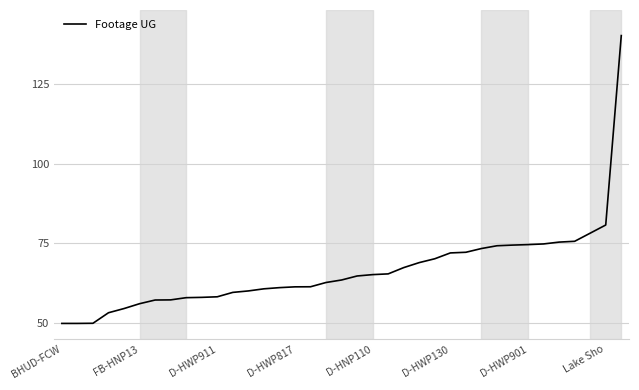

What is the maximum value shown in the chart?

140.0